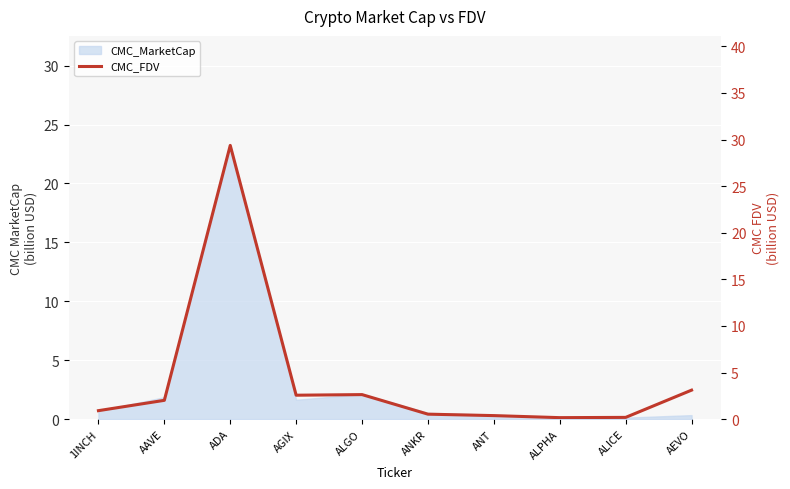

Rank the categories by value from highest to lowest.

ADA, AEVO, ALGO, AGIX, AAVE, 1INCH, ANKR, ANT, ALICE, ALPHA